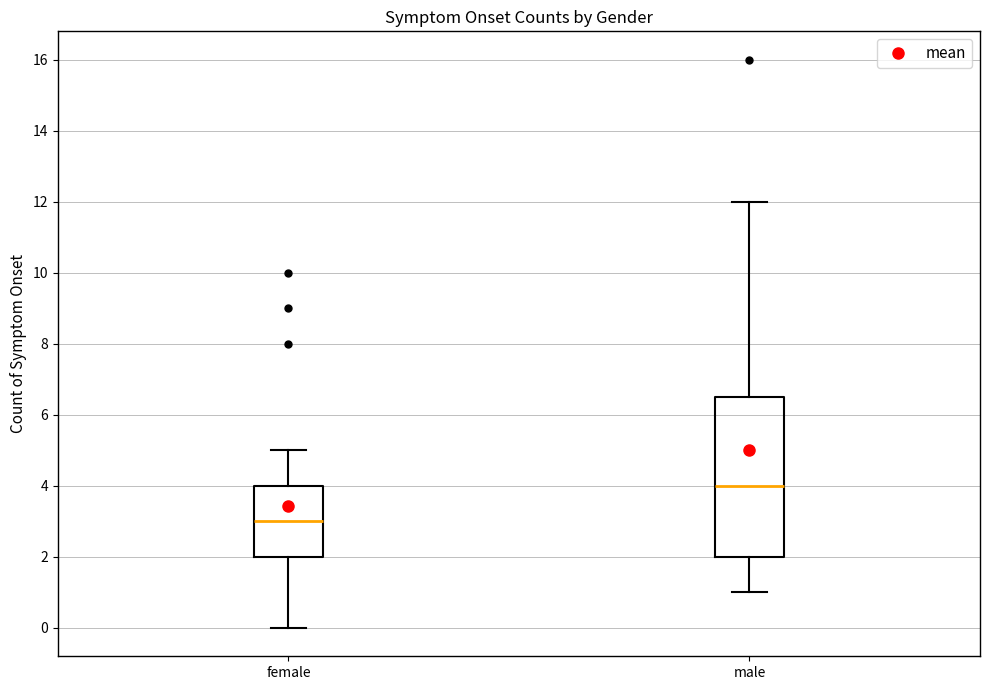

Where does the median line of the box for male sit on the y-axis? The values are not printed on the chart, so give them approximately, as read against the axis.

4.0